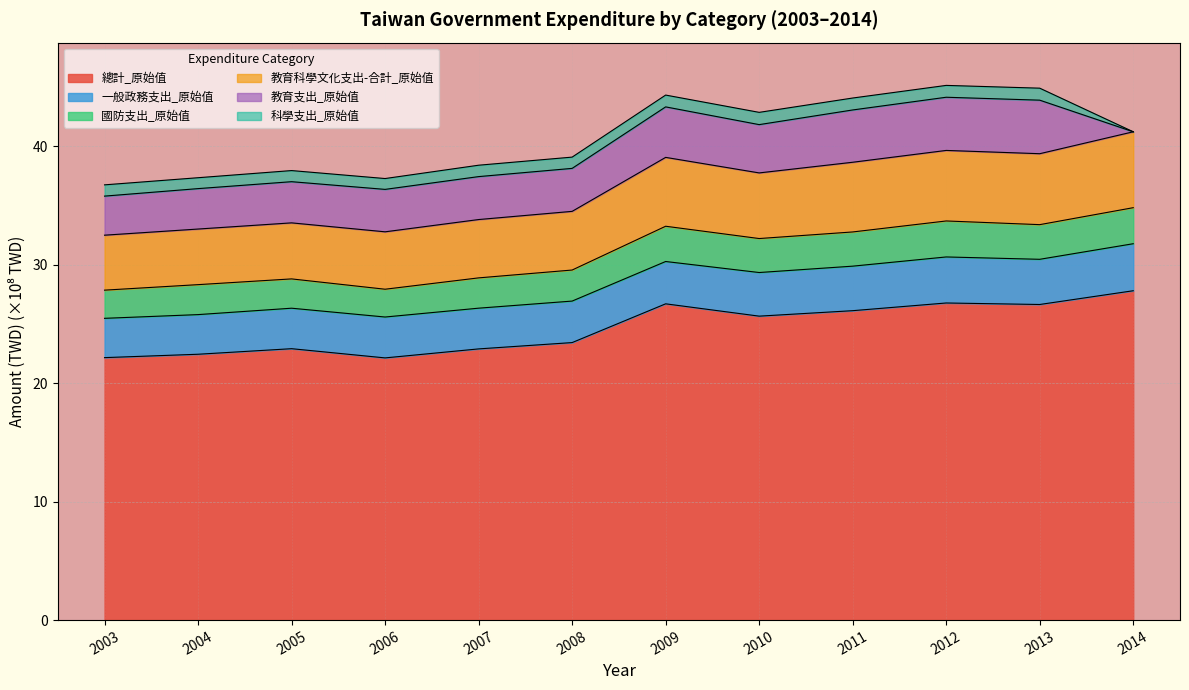

The value of 總計_原始值 at 2013 is 39.1. True or false?

False